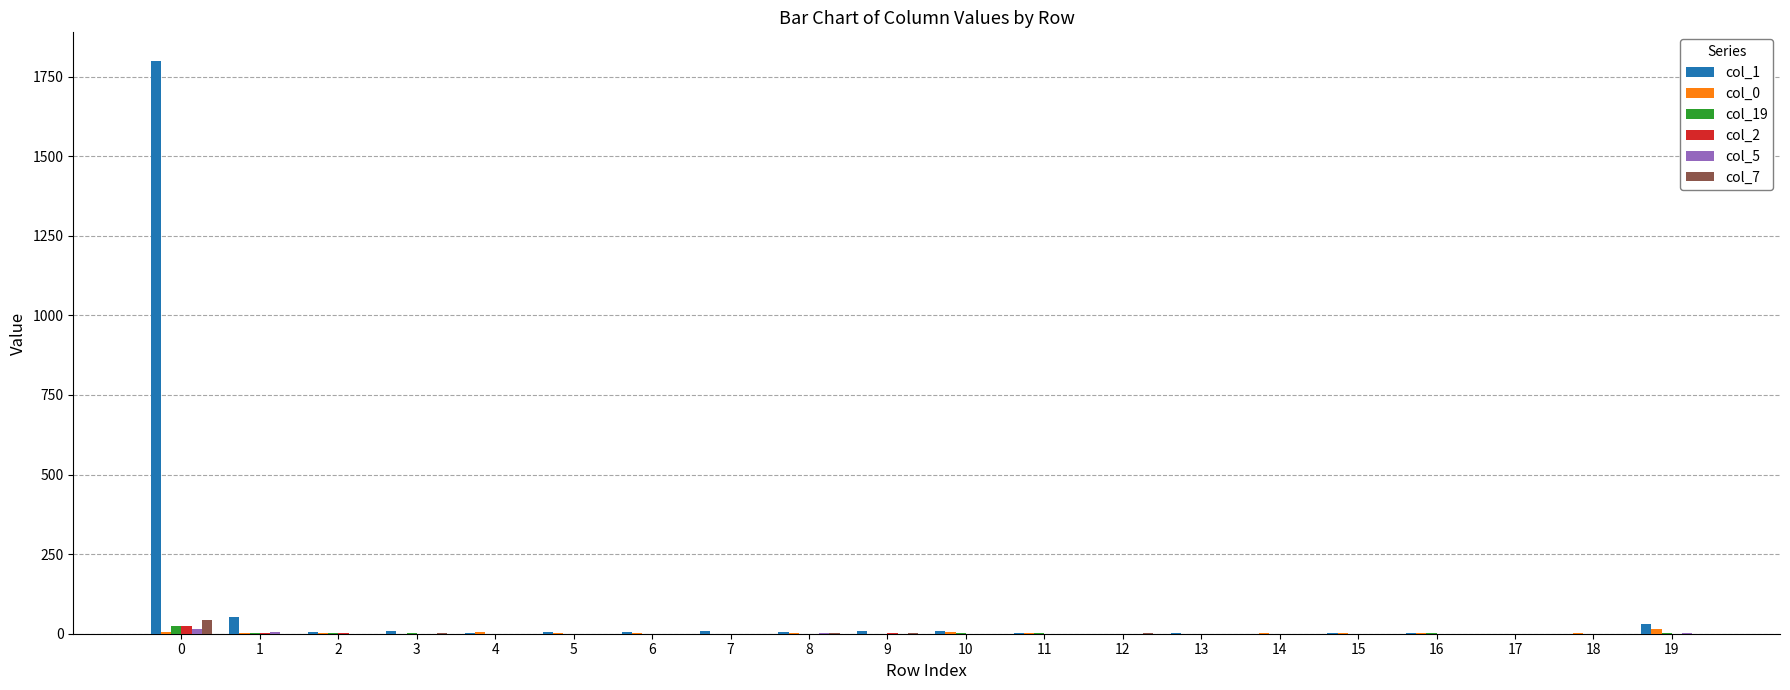

How many categories are shown in the chart?

20